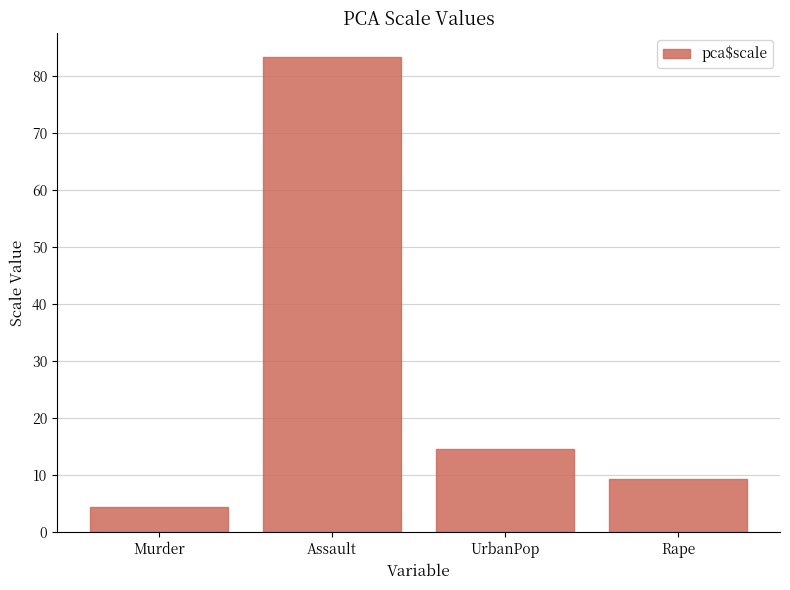

How many bars are there in total?

4